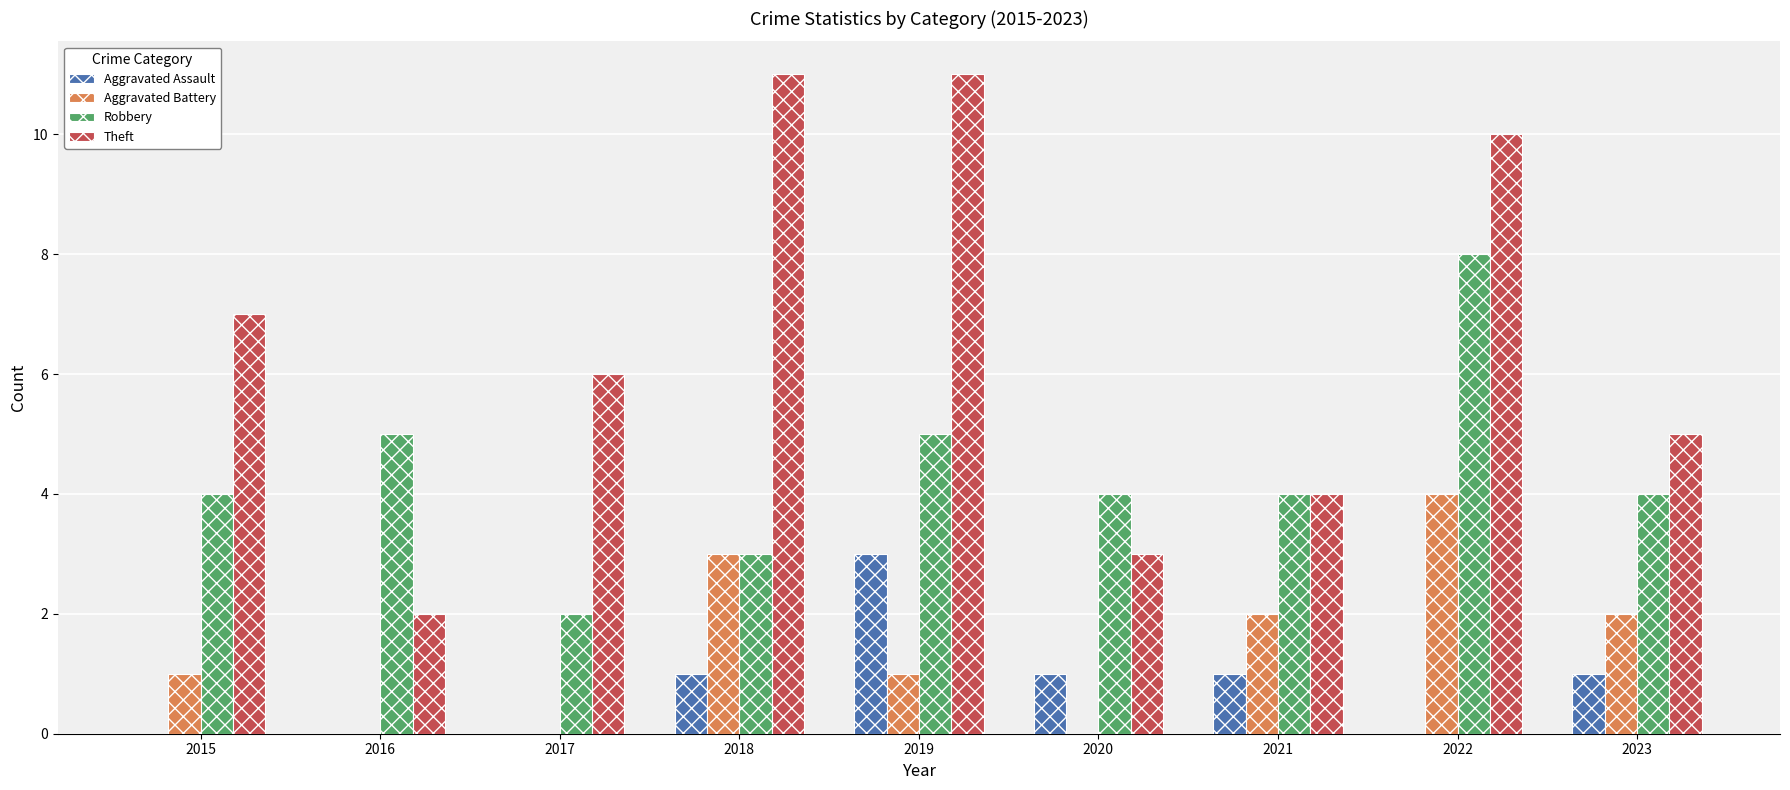

What is the highest value of the Aggravated Battery series?

4